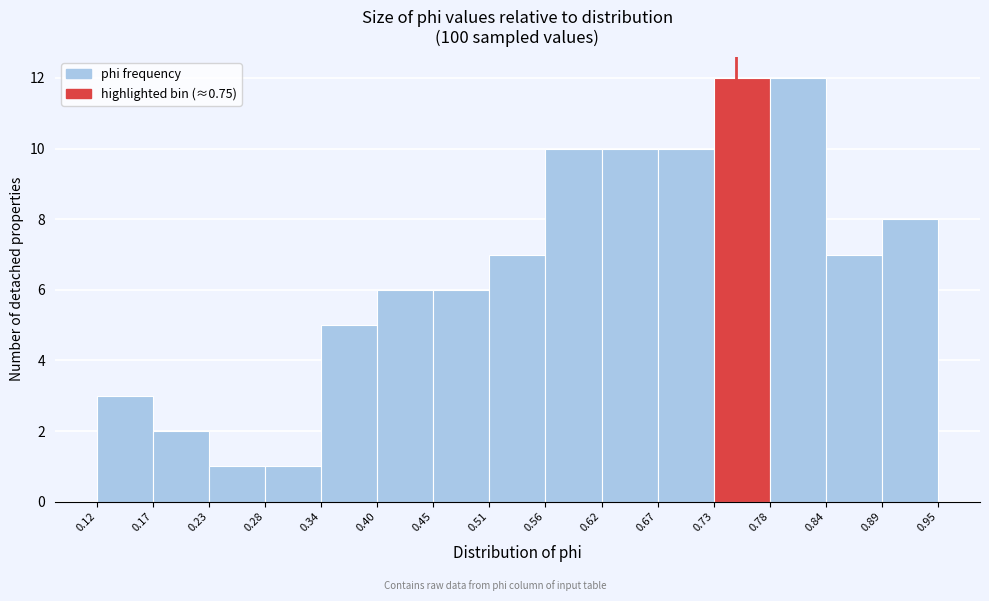

What is the height of the bar covering 0.51 to 0.56 on the x-axis? The values are not printed on the chart, so give them approximately, as read against the axis.

7